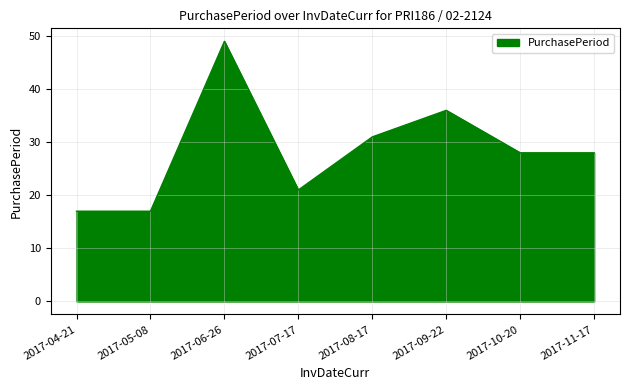

True or false: there are more than 2 points higher than both neighbors.

False